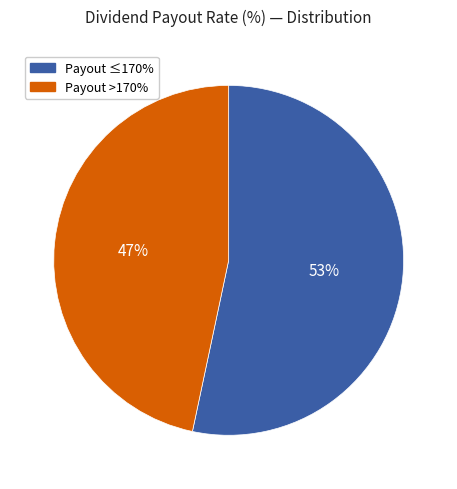

Is there a majority slice in this chart?

Yes